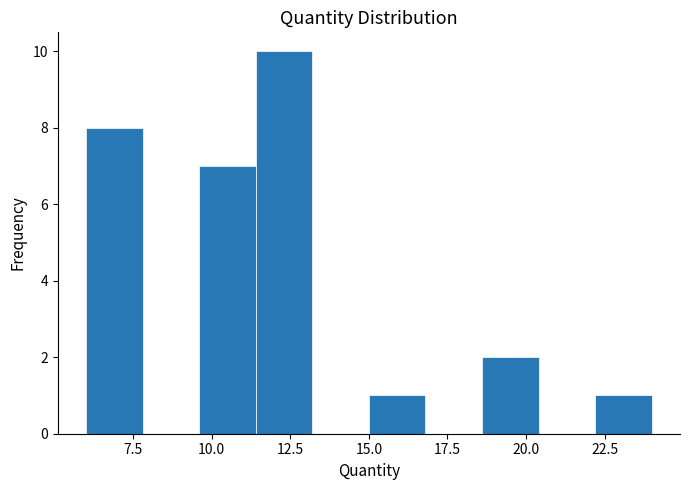

Read against the x-axis, roughly where is the centre of the tallest bar?

12.5